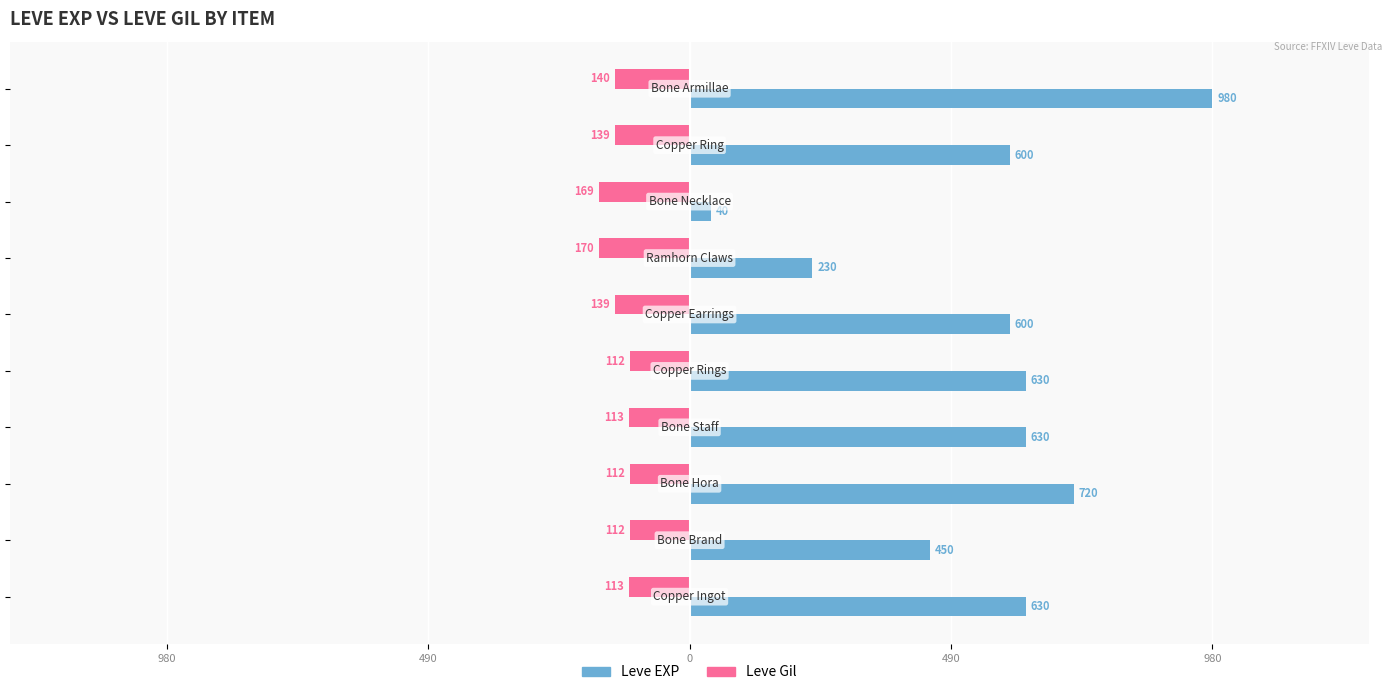

What is the sum of all Leve EXP values?

5510